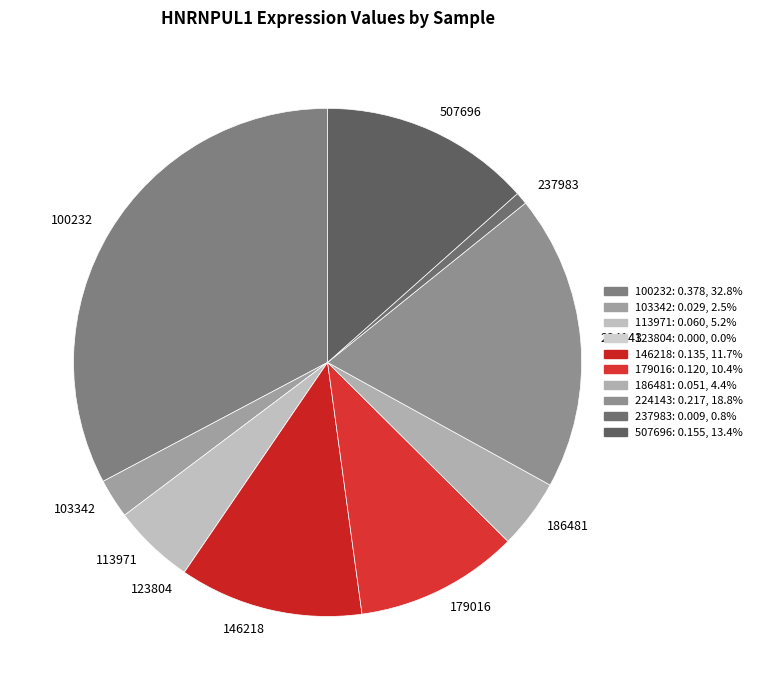

Does 146218 represent more than half of the total?

No